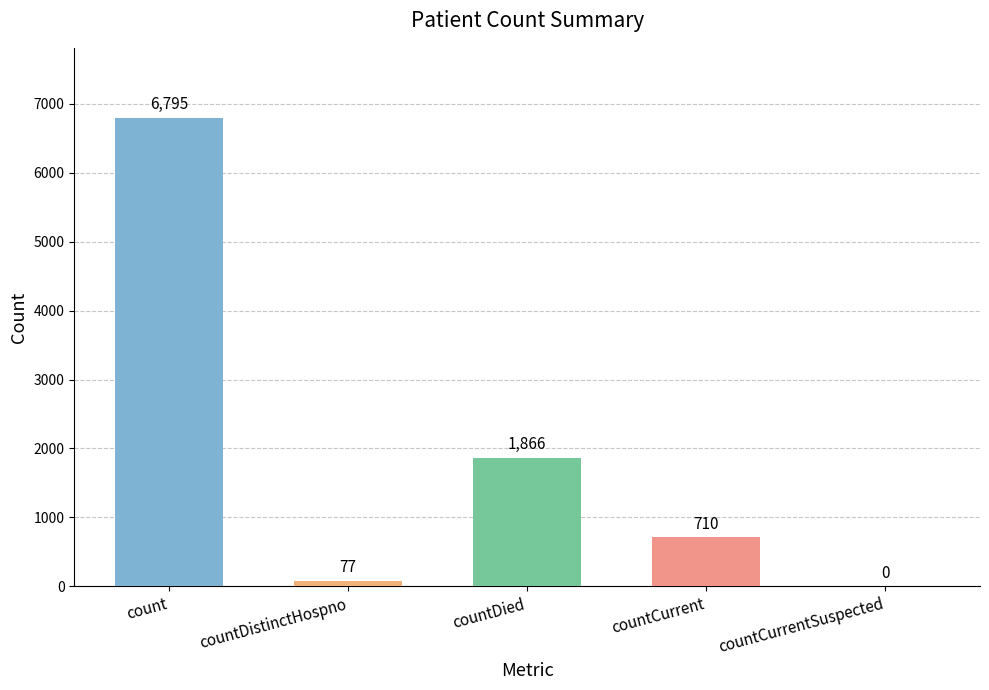

What is the maximum value shown in the chart?

6795